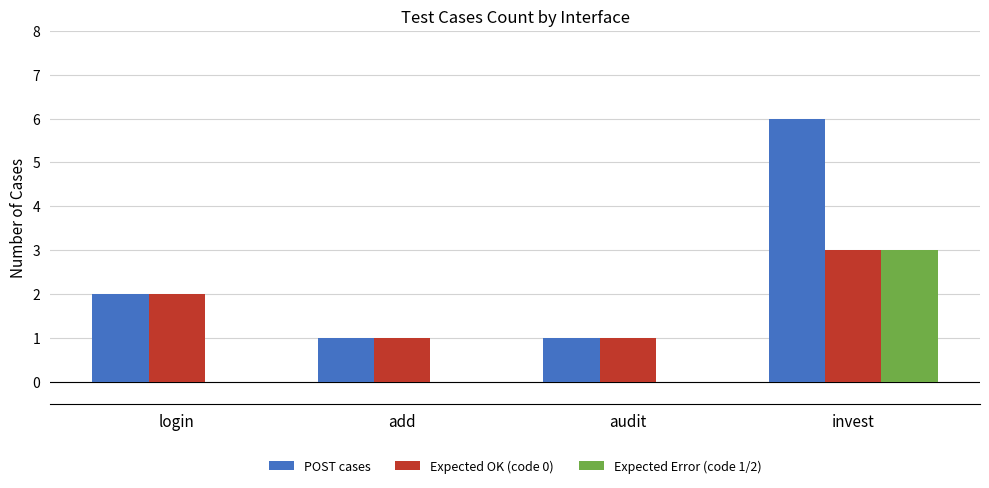

The value of POST cases at audit is 2. True or false?

False